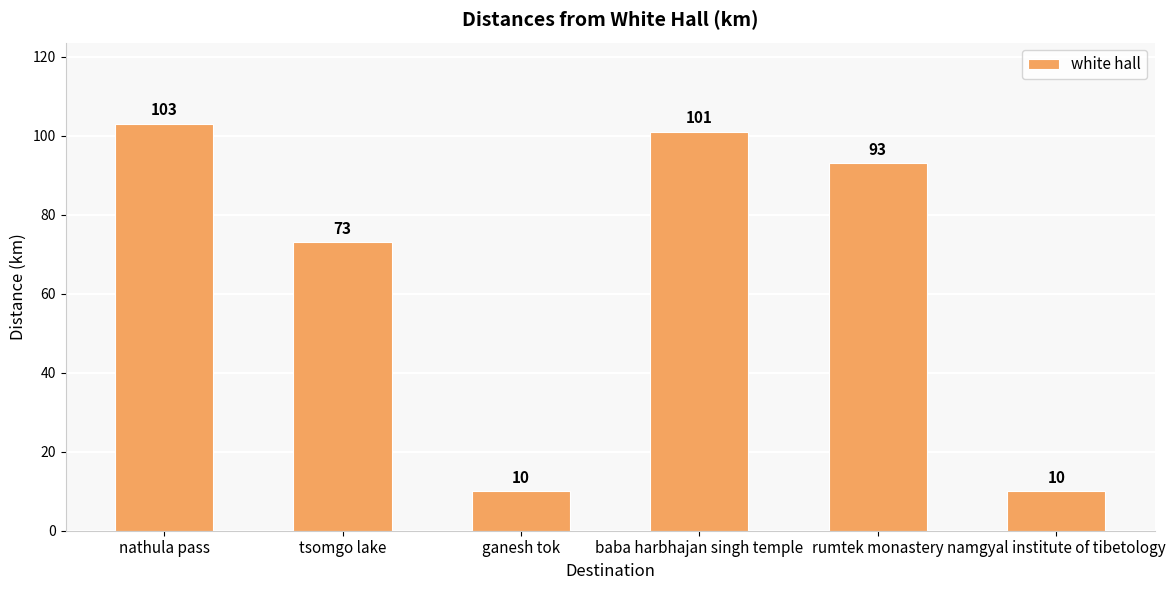

Count the number of data series in this chart.

1